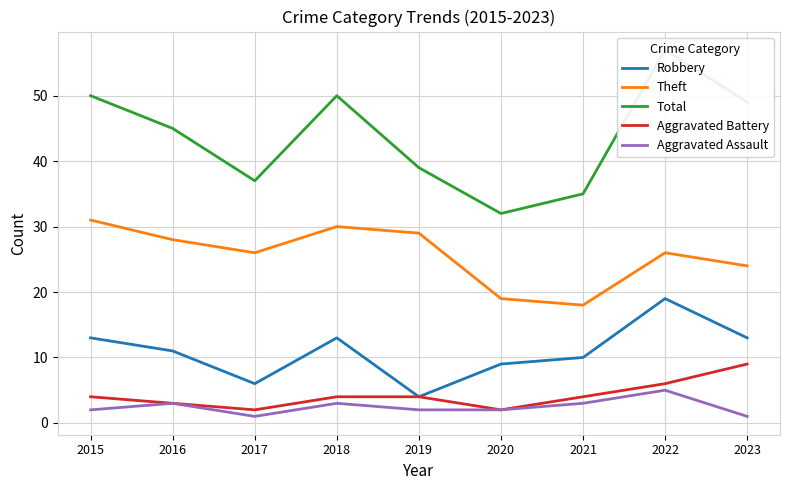

Reading left to right, what are all the values shown in this chart?

Robbery: 2015=13	2016=11	2017=6	2018=13	2019=4	2020=9	2021=10	2022=19	2023=13
Theft: 2015=31	2016=28	2017=26	2018=30	2019=29	2020=19	2021=18	2022=26	2023=24
Total: 2015=50	2016=45	2017=37	2018=50	2019=39	2020=32	2021=35	2022=57	2023=49
Aggravated Battery: 2015=4	2016=3	2017=2	2018=4	2019=4	2020=2	2021=4	2022=6	2023=9
Aggravated Assault: 2015=2	2016=3	2017=1	2018=3	2019=2	2020=2	2021=3	2022=5	2023=1